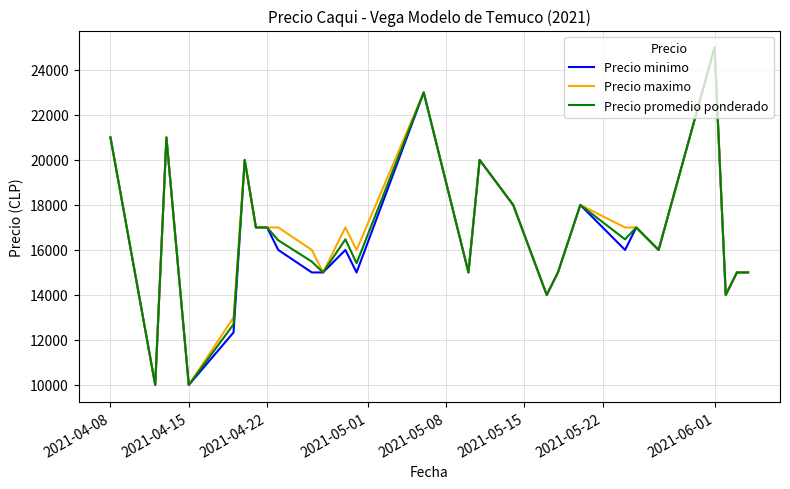

What is the lowest value of the Precio minimo series?

10000.0